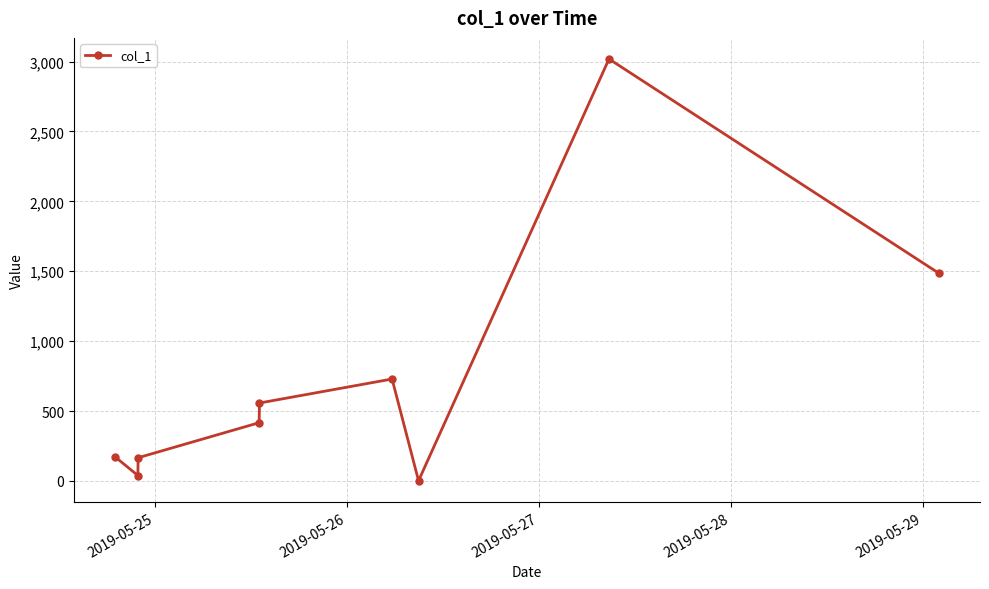

Is this an area chart (filled region under the line)?

No